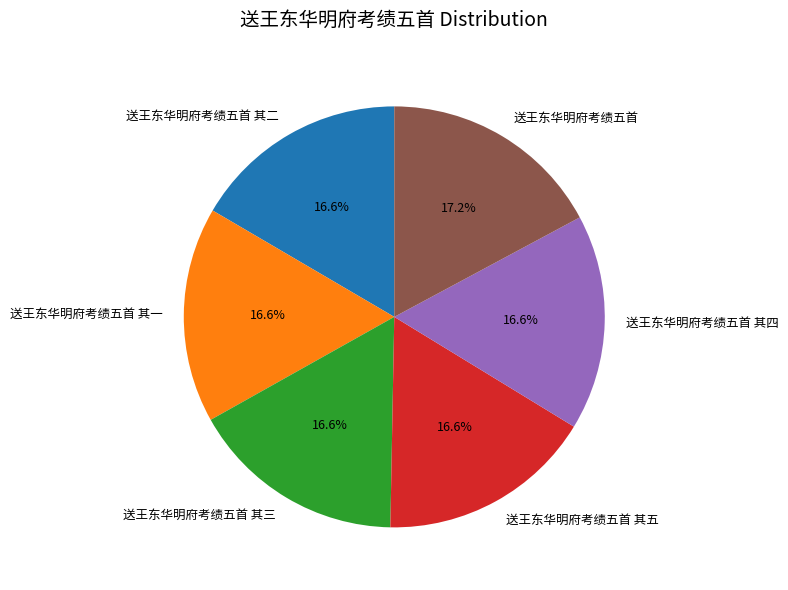

What percentage is the 送王东华明府考绩五首 slice, to the nearest percent?

17%